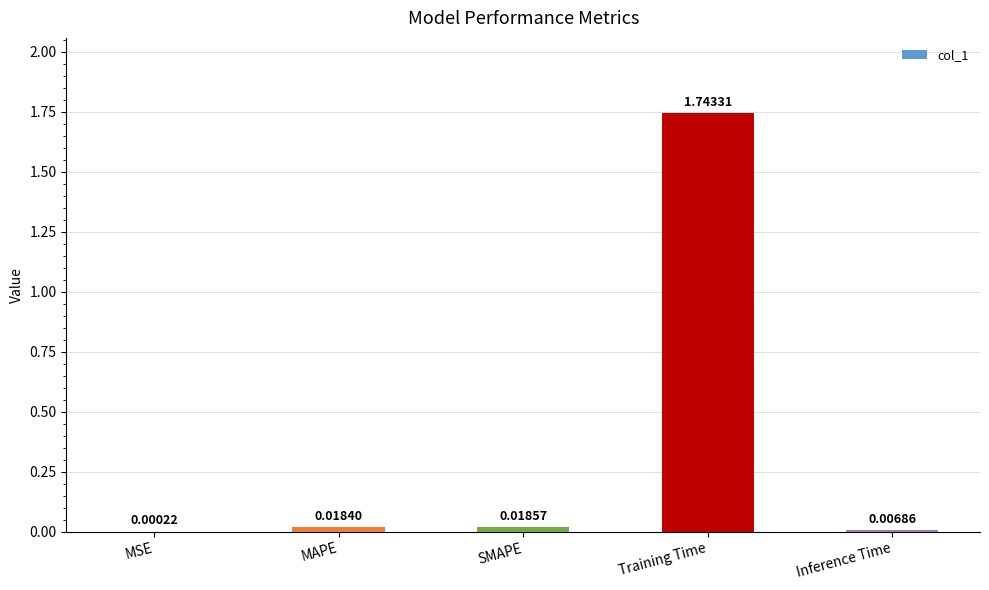

Are the bars horizontal?

No